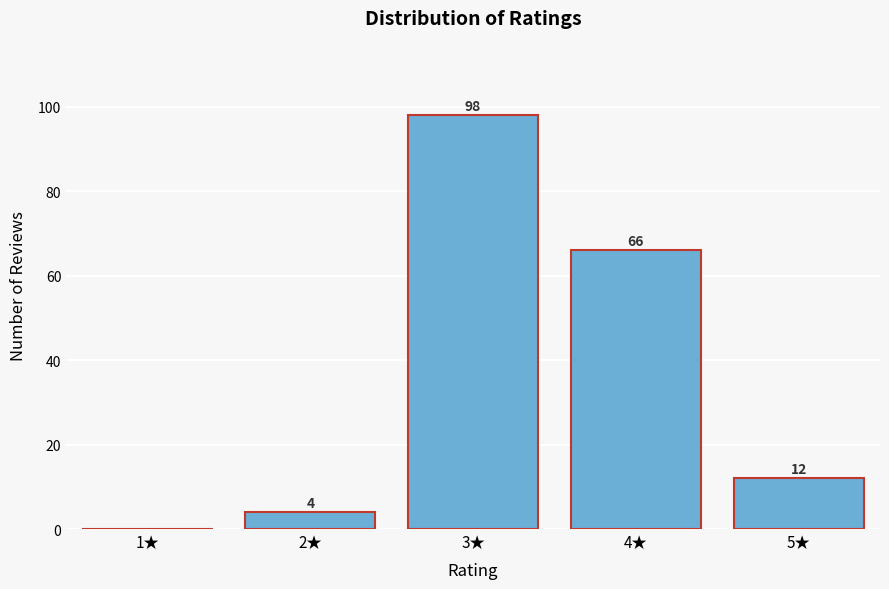

Reading left to right, transcribe all the data shown in this chart.

1★=0	2★=4	3★=98	4★=66	5★=12